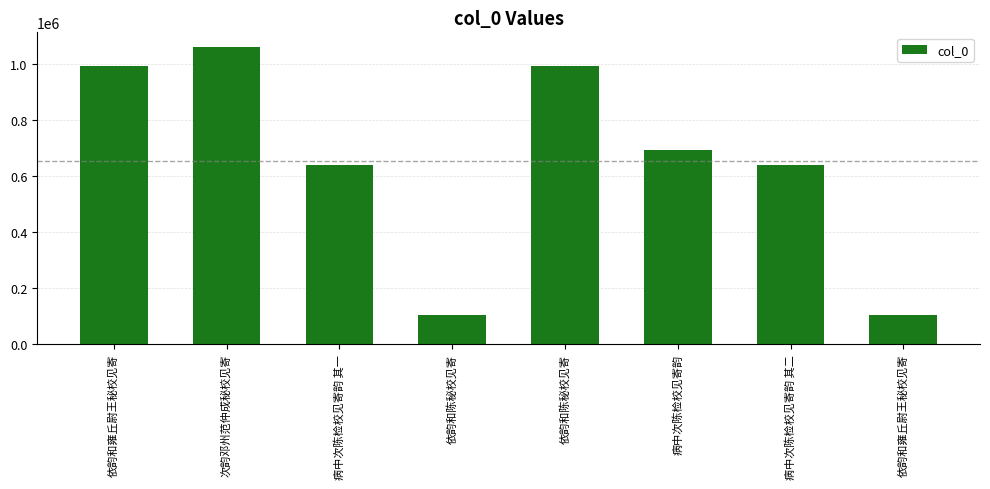

What is the label of the 5th bar from the right?

依韵和陈秘校见寄